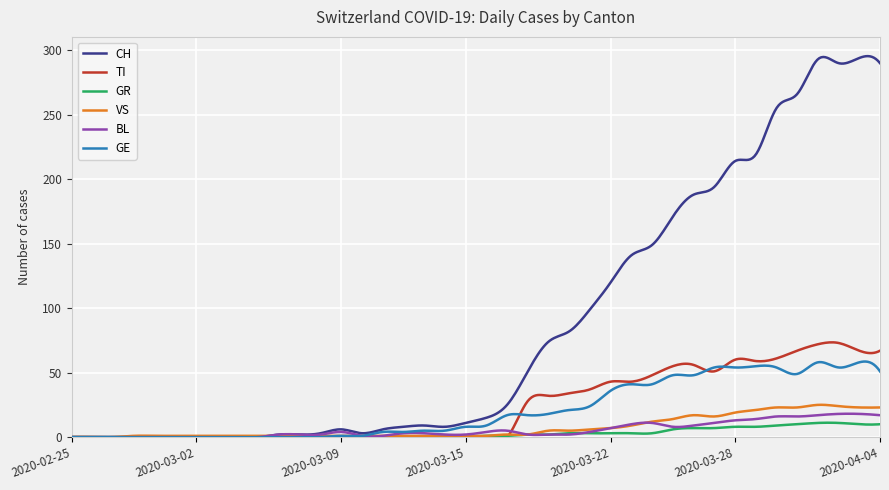

Which series has the largest total across all categories?

CH